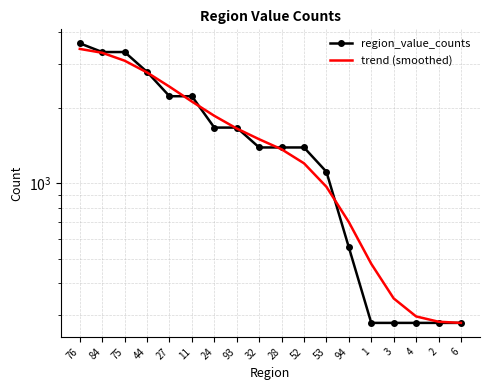

At how many categories does at least one series exceed 776?

12